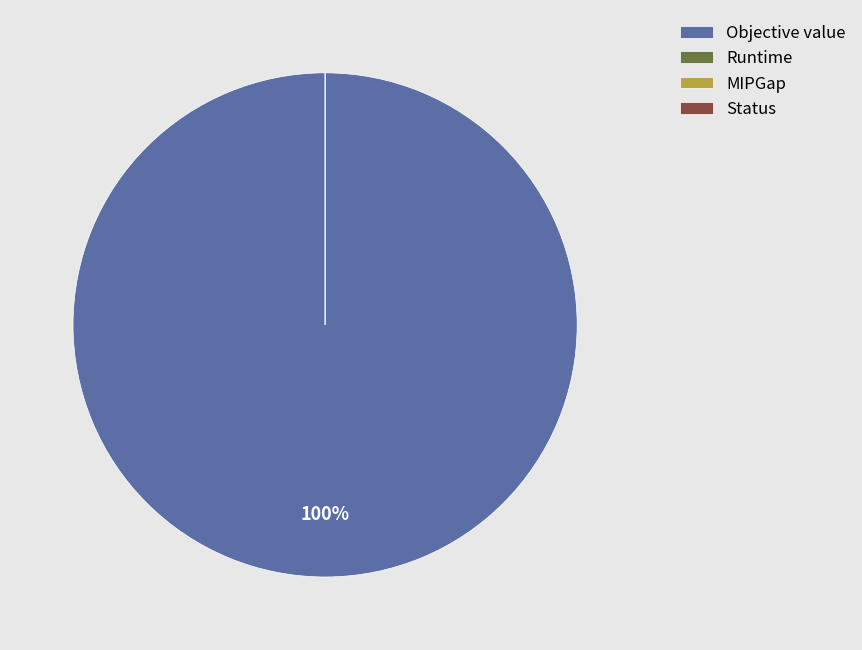

True or false: Status accounts for 0% of the total.

True